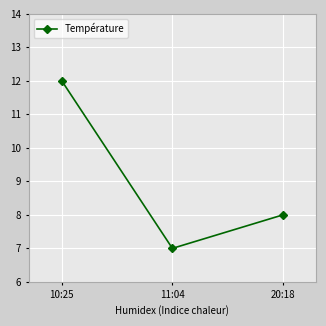

Where is the data nearest to the value 9?

20:18